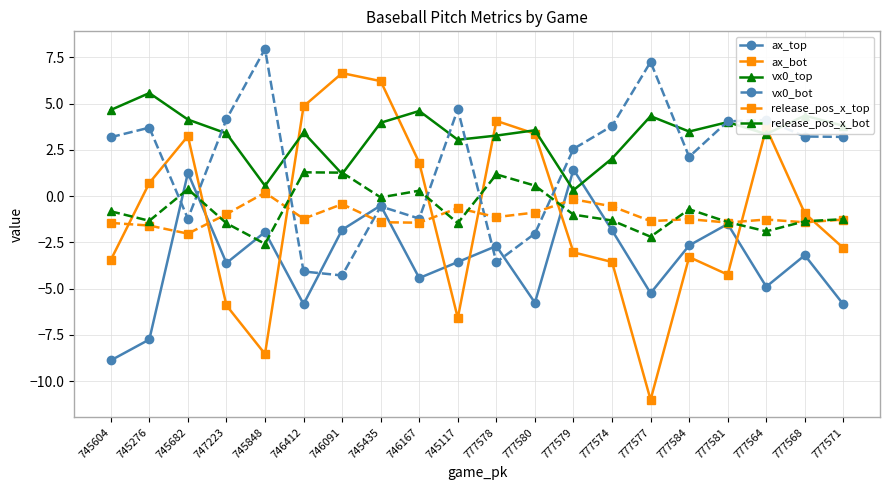

Where do ax_top and vx0_top first cross each other?

777580 and 777579